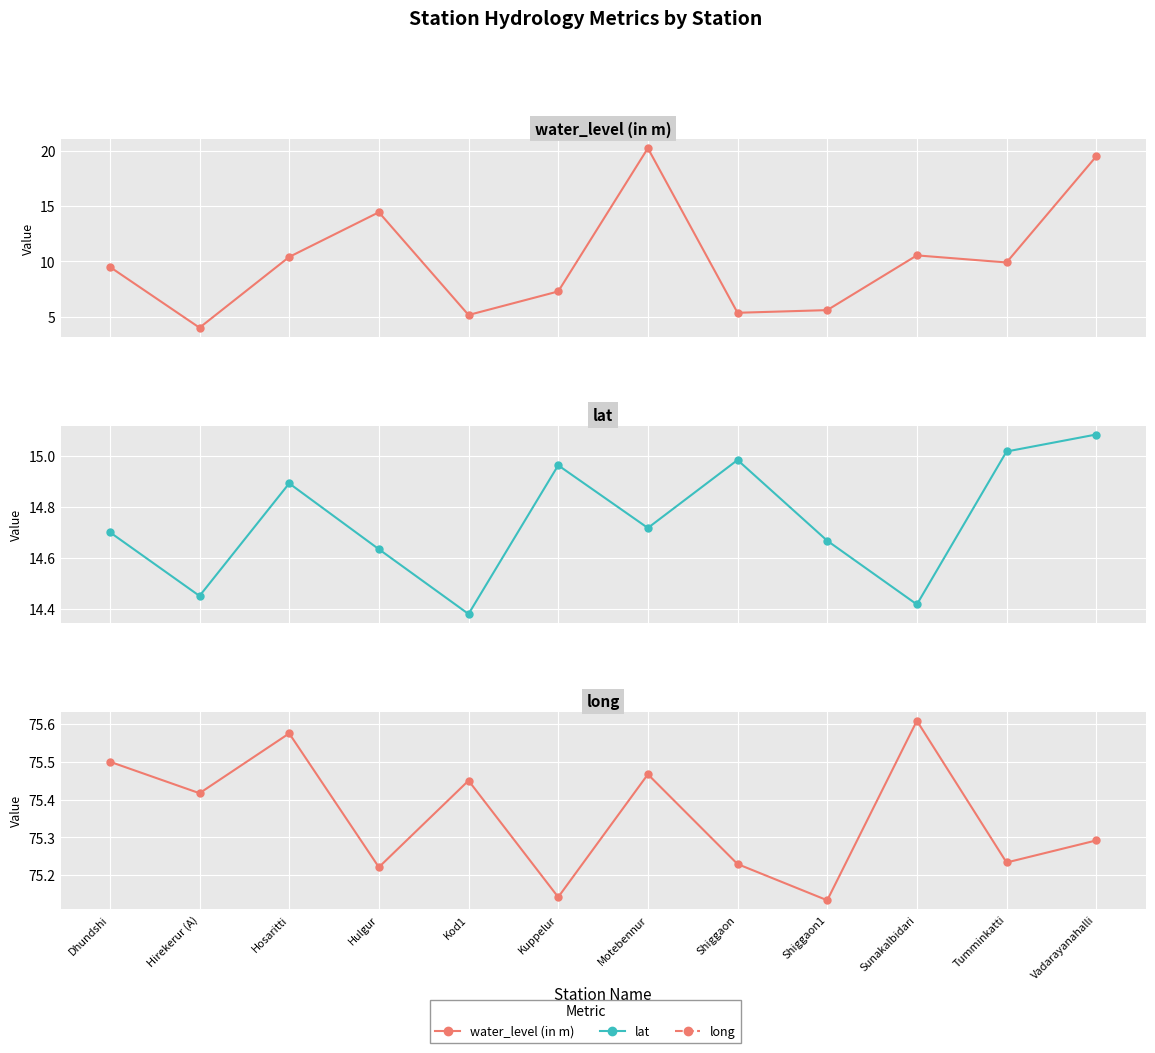

The value of long at Sunakalbidari is 21.4. True or false?

False